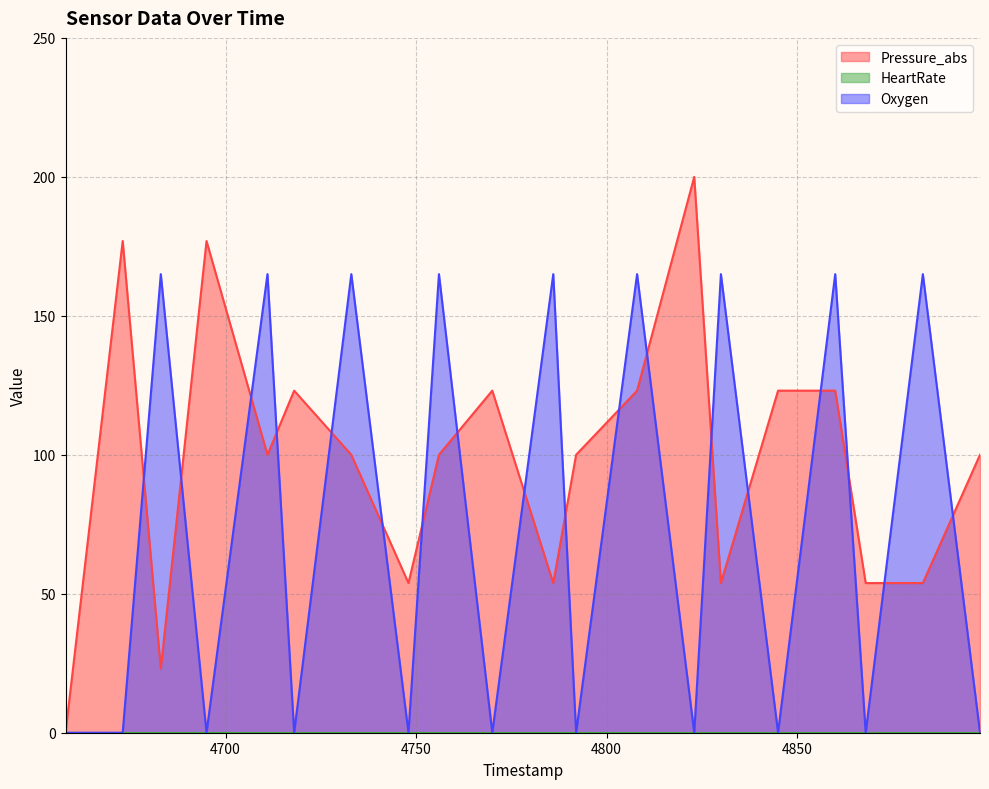

What is the spread (max minus min) of values at 4883?

111.2